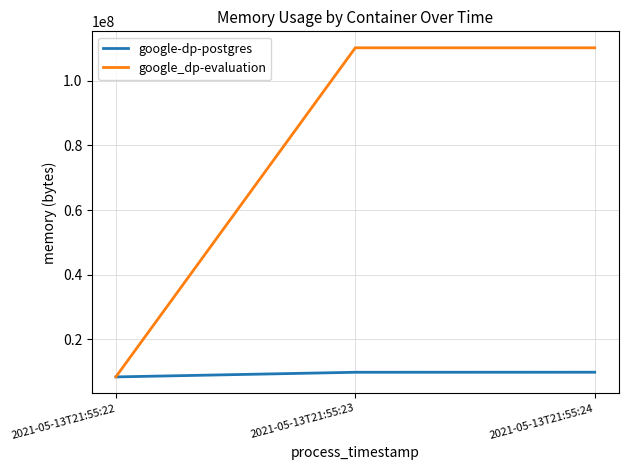

Which series has the largest range (max minus min)?

google_dp-evaluation